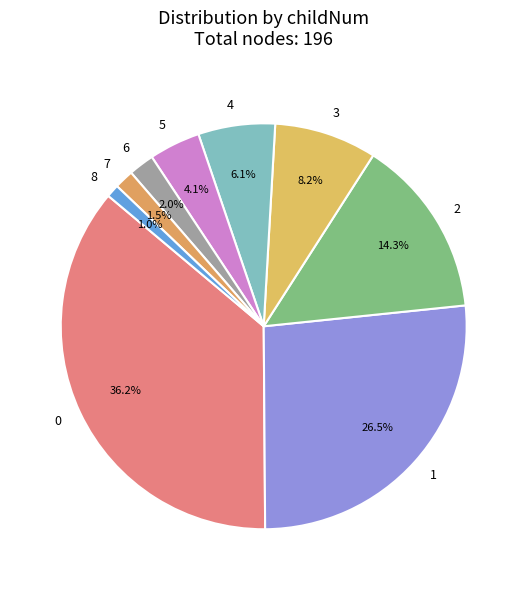

How many slices are in this pie chart?

9